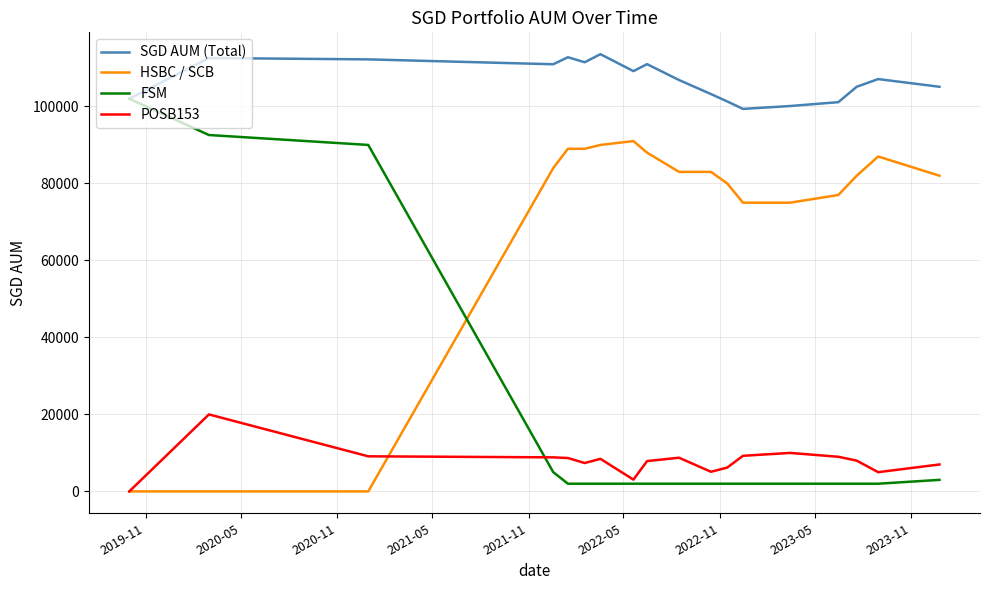

How many interior local valleys does the SGD AUM (Total) series have?

4